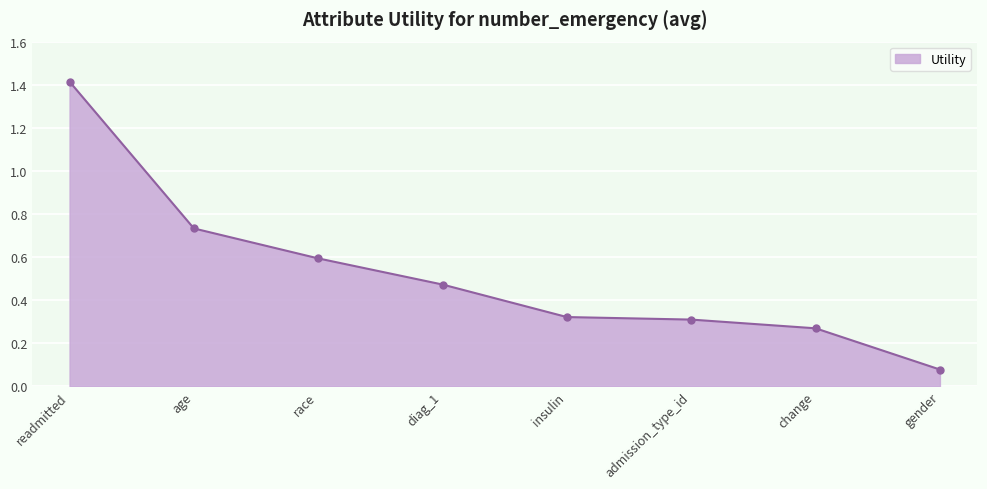

How many lines are shown in the chart?

1